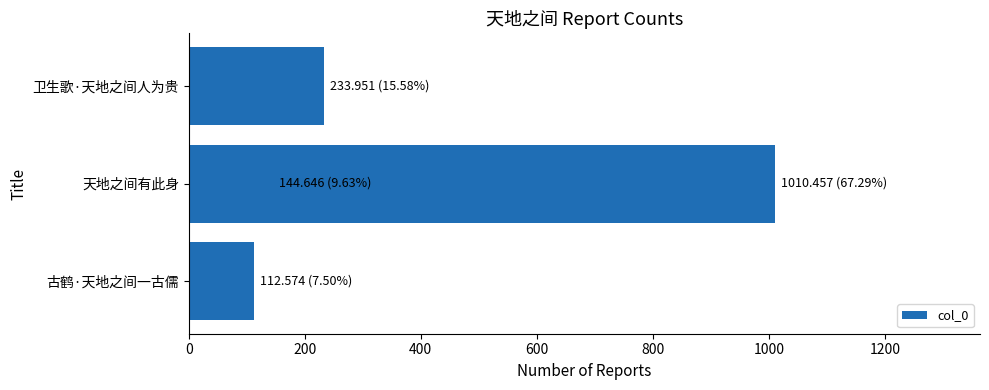

The value at 200 is 240886. True or false?

False